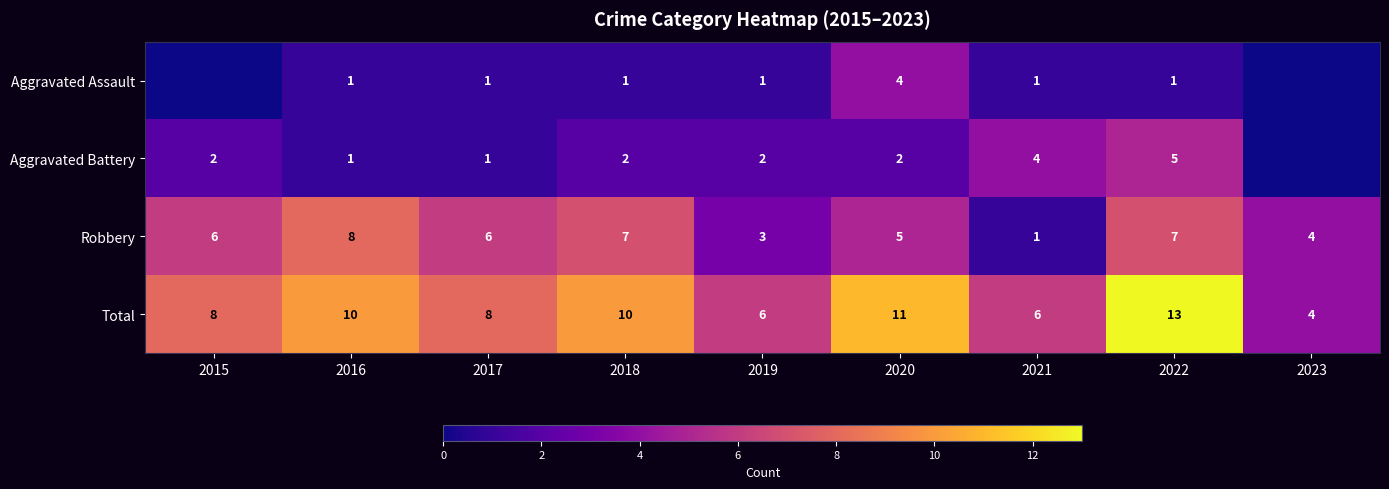

What is the highest value of the Robbery series?

8